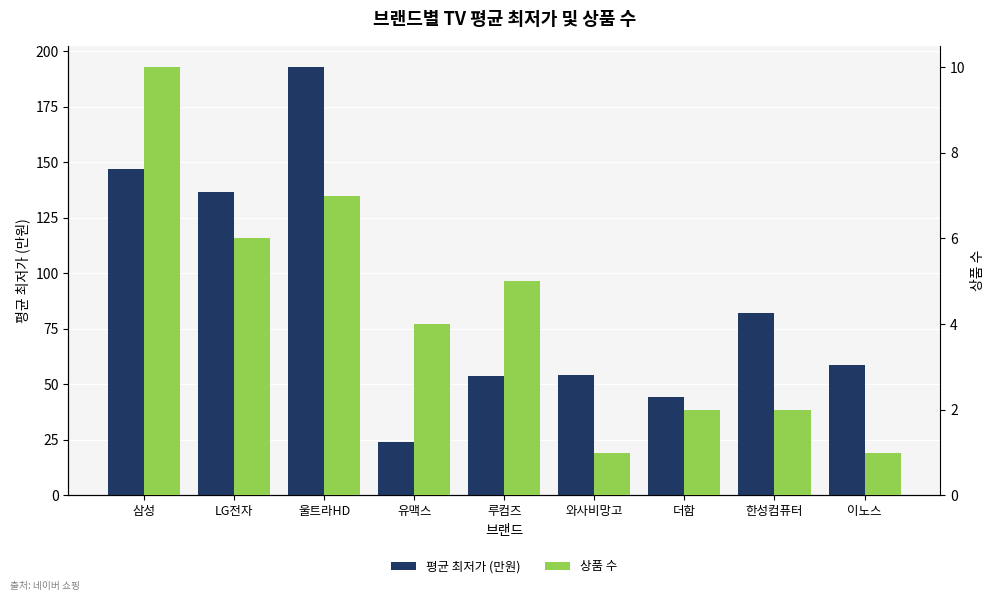

Reading right to left, transcribe all the data shown in this chart.

평균 최저가 (만원): 이노스=58.8	한성컴퓨터=82.2	더함=44.4	와사비망고=54.3	루컴즈=53.9	유맥스=24.1	울트라HD=192.9	LG전자=136.6	삼성=146.9
상품 수: 이노스=1.0	한성컴퓨터=2.0	더함=2.0	와사비망고=1.0	루컴즈=5.0	유맥스=4.0	울트라HD=7.0	LG전자=6.0	삼성=10.0